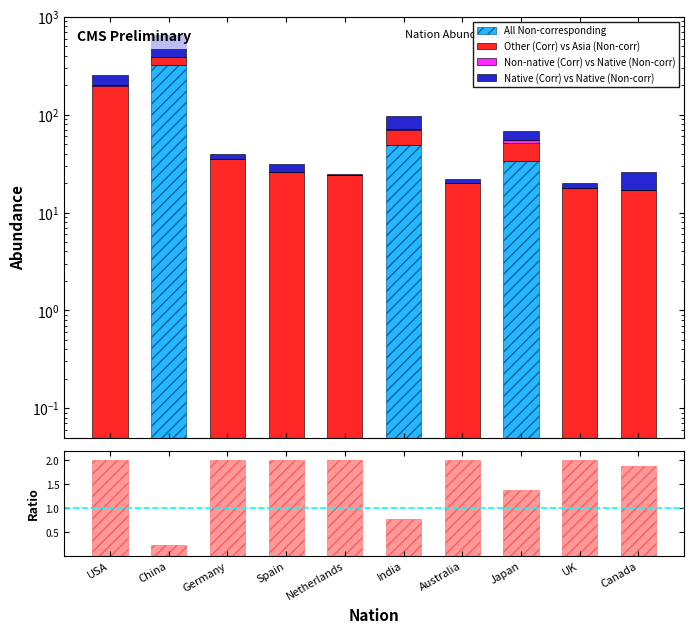

What is the maximum value shown in the chart?

326.0